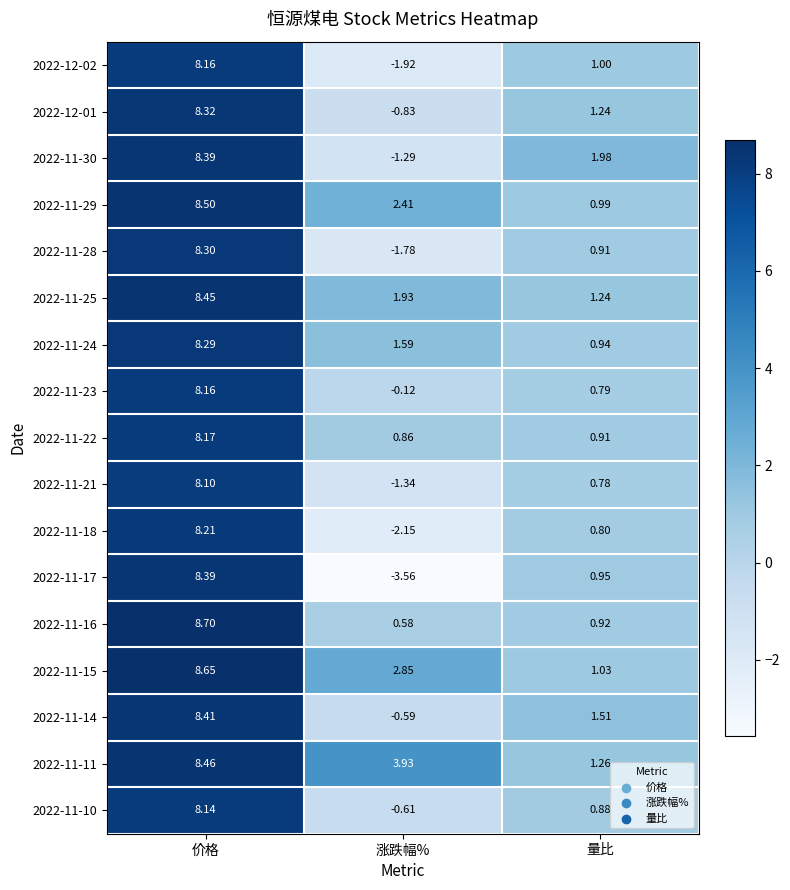

Which label corresponds to the largest value in the chart?

价格